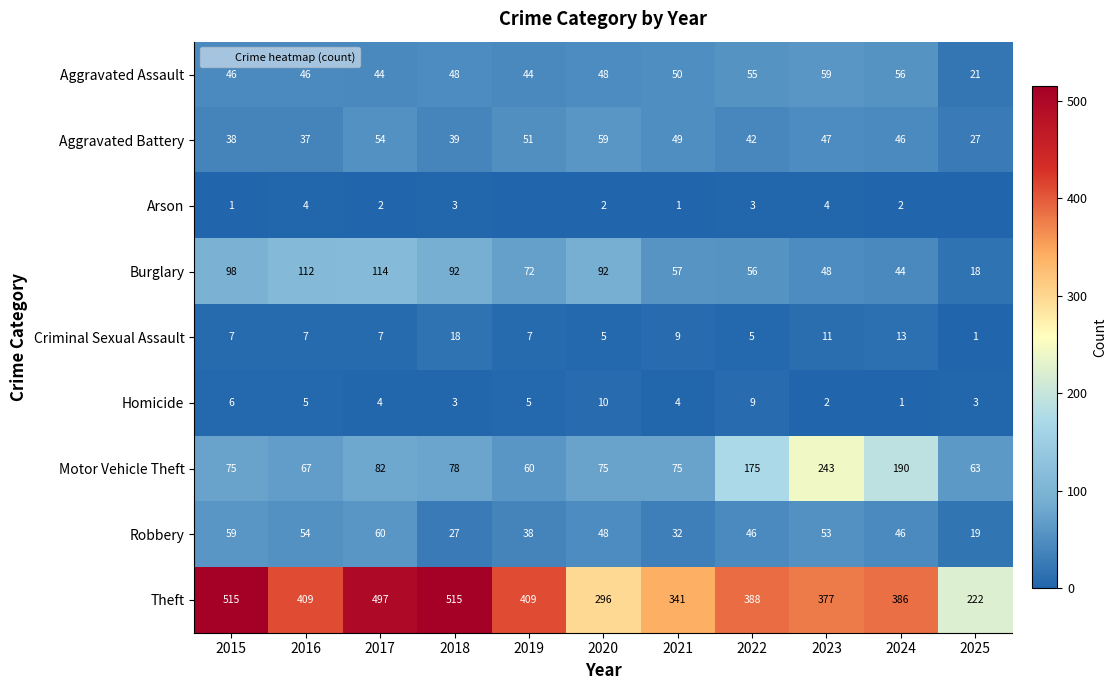

What is the maximum value shown in the chart?

515